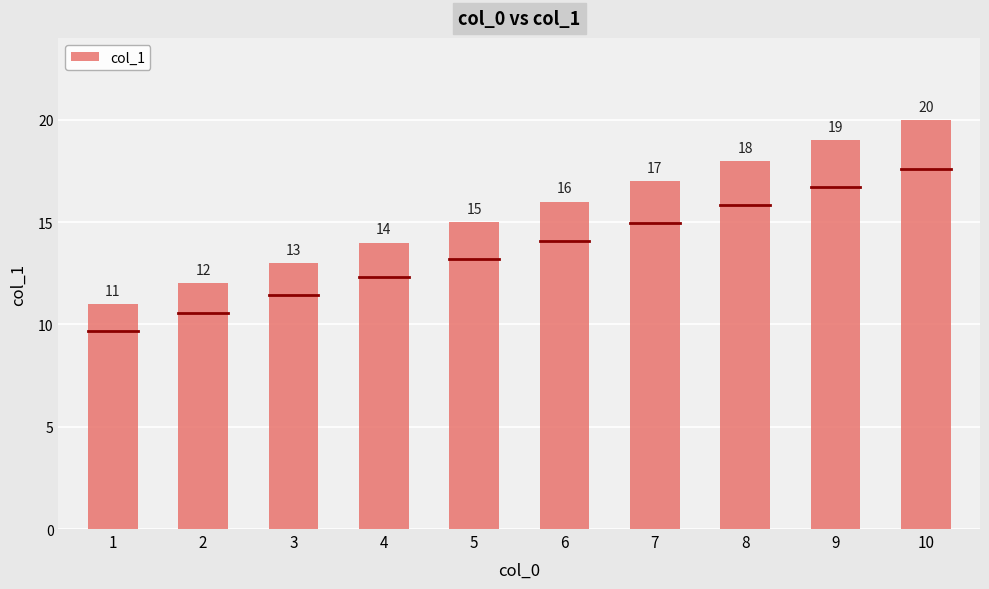

Is it true that the value at 6 is 23?

False